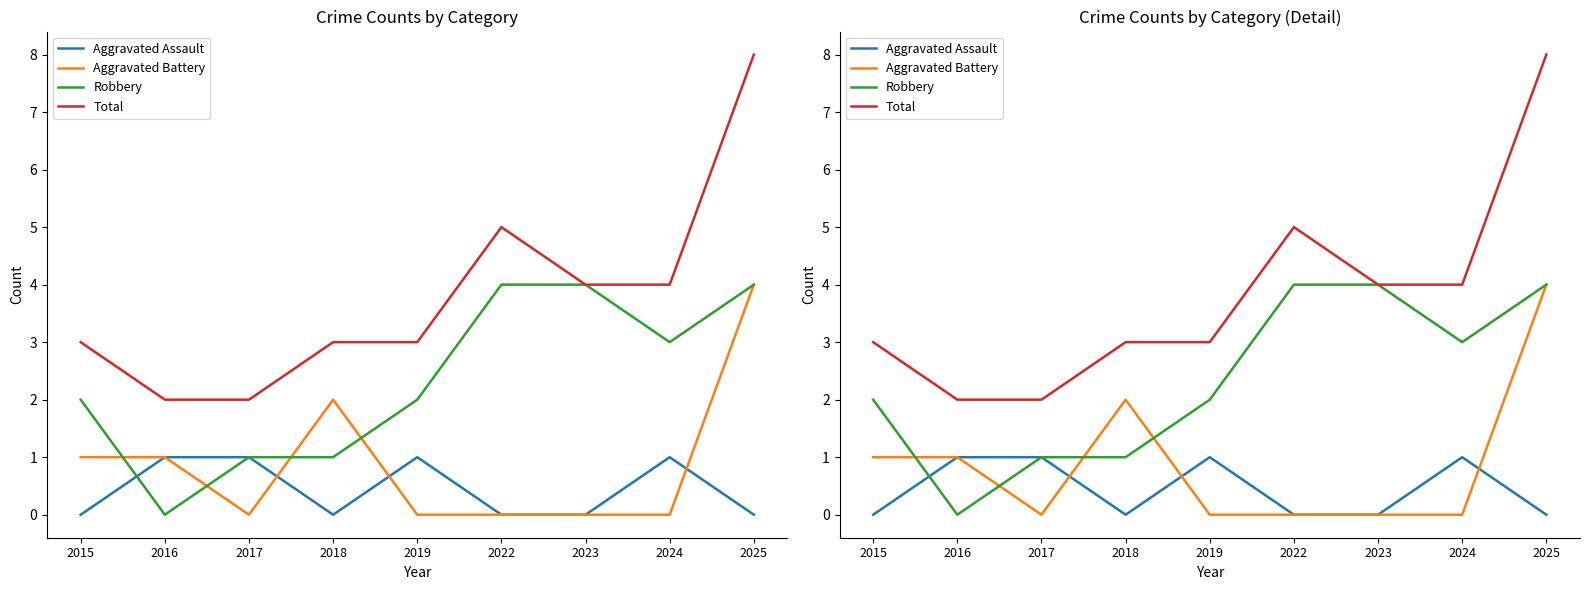

Which series has the widest spread of values?

Total